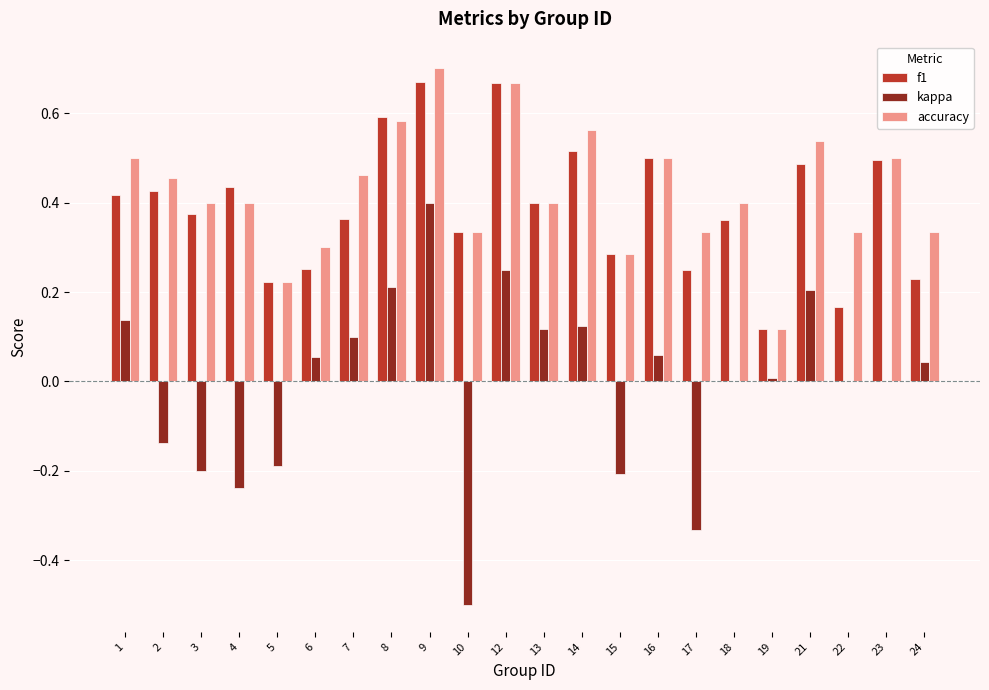

Is the value of f1 at 14 greater than the value of kappa at 16?

Yes